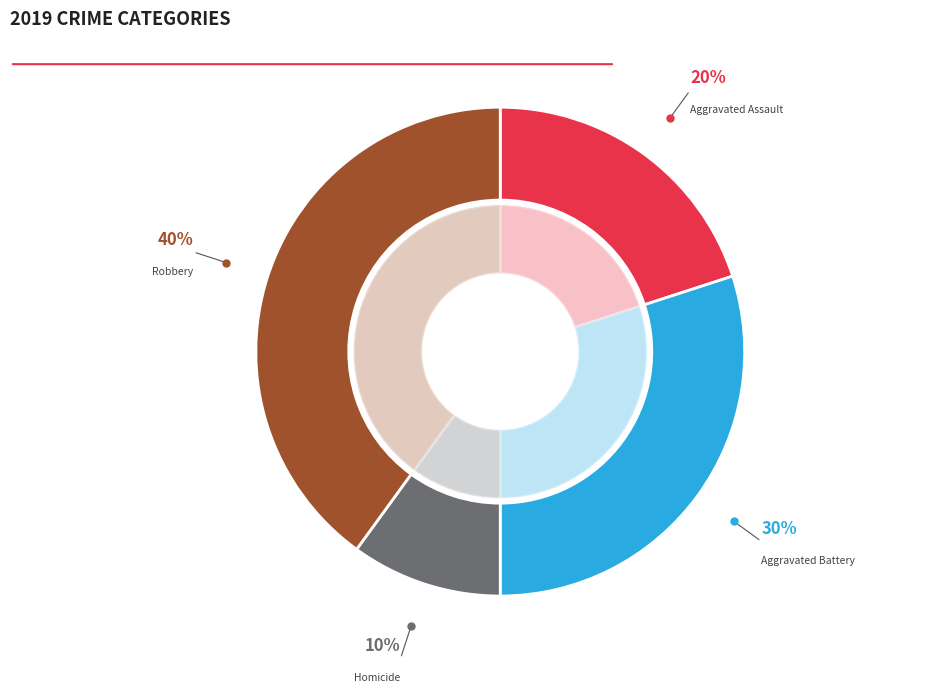

Does Criminal Sexual Assault account for over 50% of the chart?

No